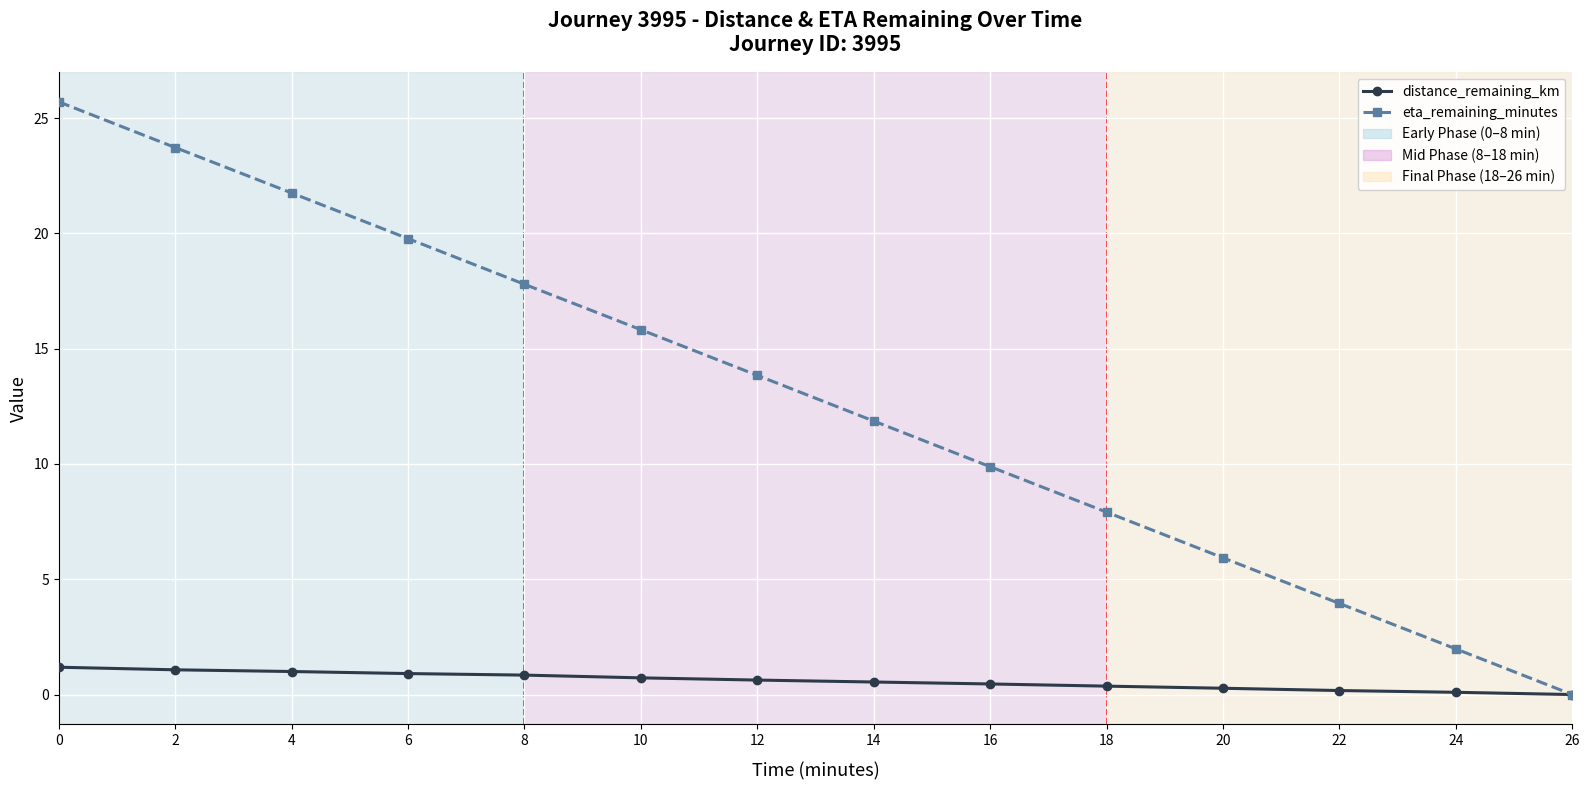

What is the value of the eta_remaining_minutes point at the 11th from the left?

5.9